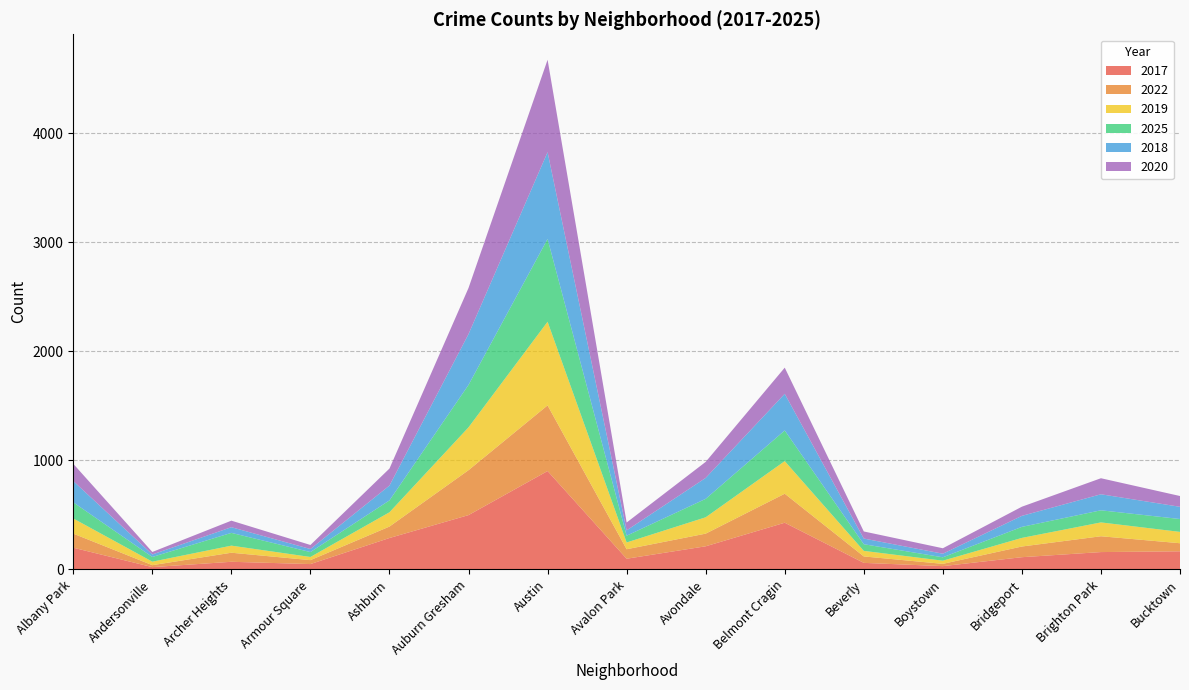

Reading left to right, extract all data points from this chart.

2017: 199	21	70	49	288	498	902	98	212	428	60	30	112	159	166
2022: 129	18	83	36	105	412	602	87	116	266	59	21	98	145	74
2019: 139	32	65	29	131	393	767	62	150	299	51	29	79	127	104
2025: 148	43	117	45	109	389	759	62	169	281	61	31	101	111	118
2018: 195	23	52	28	136	466	796	49	192	336	52	33	101	147	112
2020: 158	23	60	37	156	423	847	72	147	240	65	50	84	147	99